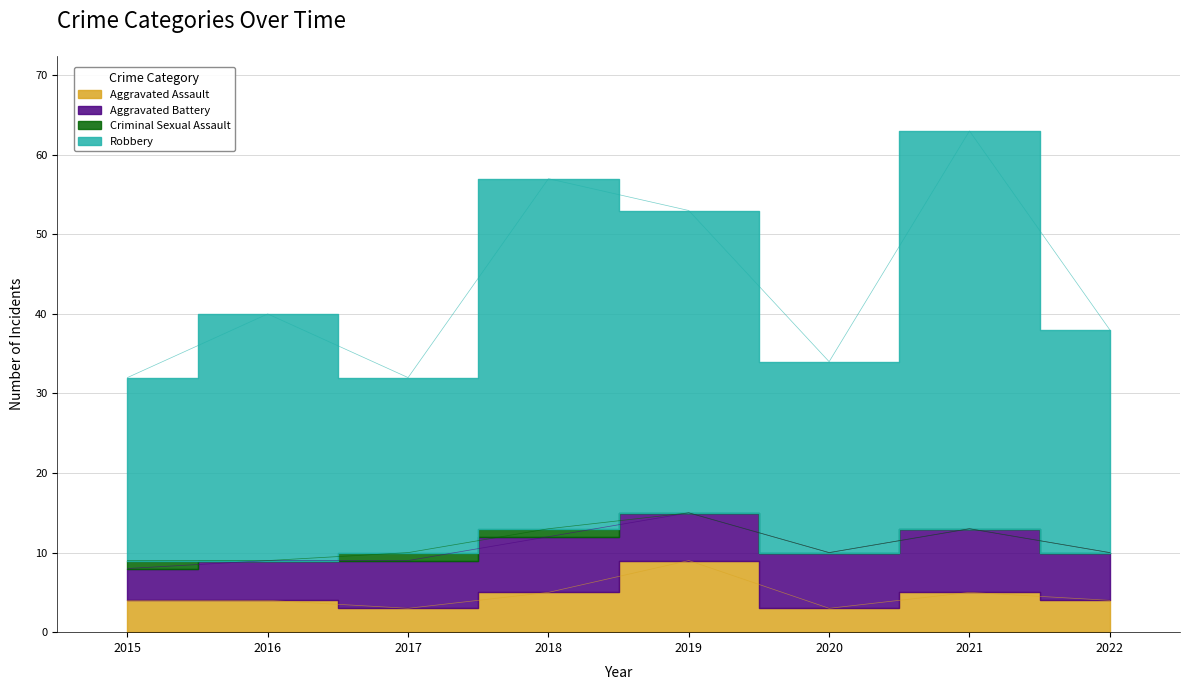

At which label is Robbery closest to 47?

2019